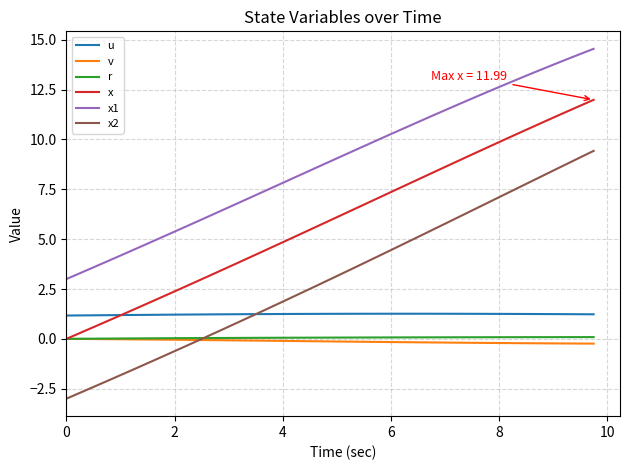

What is the maximum value for x1?

14.5